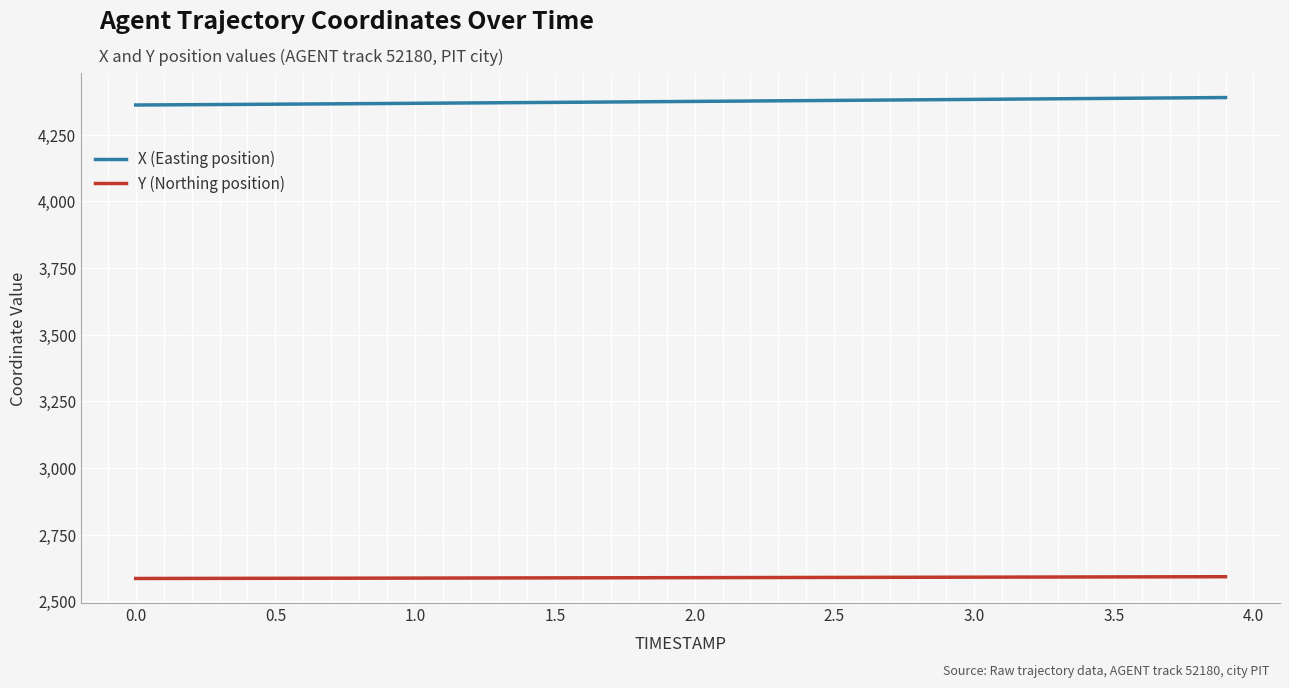

List the series in order of their overall mean, lowest first.

Y (Northing position), X (Easting position)